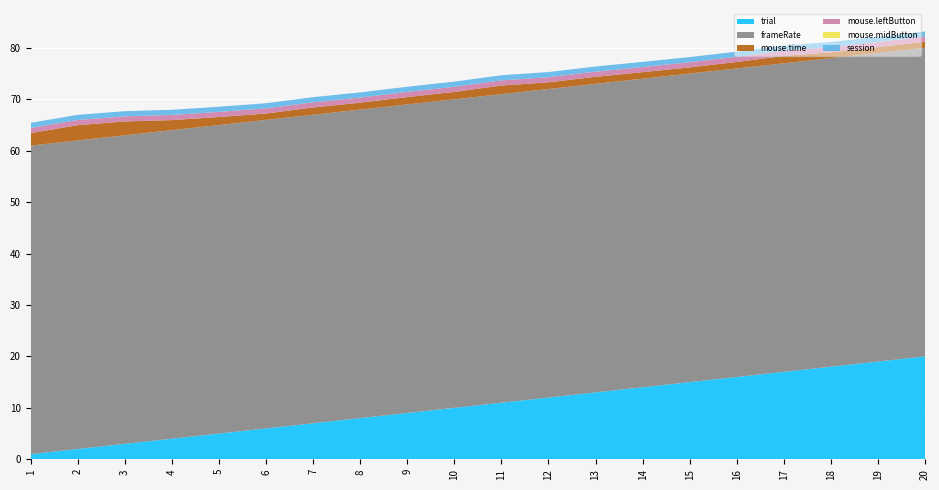

Reading left to right, what are all the values shown in this chart?

trial: 1.0	2.0	3.0	4.0	5.0	6.0	7.0	8.0	9.0	10.0	11.0	12.0	13.0	14.0	15.0	16.0	17.0	18.0	19.0	20.0
frameRate: 60.0	60.0	60.0	60.0	60.0	60.0	60.0	60.0	60.0	60.0	60.0	60.0	60.0	60.0	60.0	60.0	60.0	60.0	60.0	60.0
mouse.time: 2.4	3.0	2.7	2.0	1.6	1.2	1.4	1.3	1.4	1.4	1.7	1.3	1.4	1.3	1.2	1.3	1.4	1.1	1.1	1.2
mouse.leftButton: 1.0	1.0	1.0	1.0	1.0	1.0	1.0	1.0	1.0	1.0	1.0	1.0	1.0	1.0	1.0	1.0	1.0	1.0	1.0	1.0
mouse.midButton: 0.0	0.0	0.0	0.0	0.0	0.0	0.0	0.0	0.0	0.0	0.0	0.0	0.0	0.0	0.0	0.0	0.0	0.0	0.0	0.0
session: 1.0	1.0	1.0	1.0	1.0	1.0	1.0	1.0	1.0	1.0	1.0	1.0	1.0	1.0	1.0	1.0	1.0	1.0	1.0	1.0